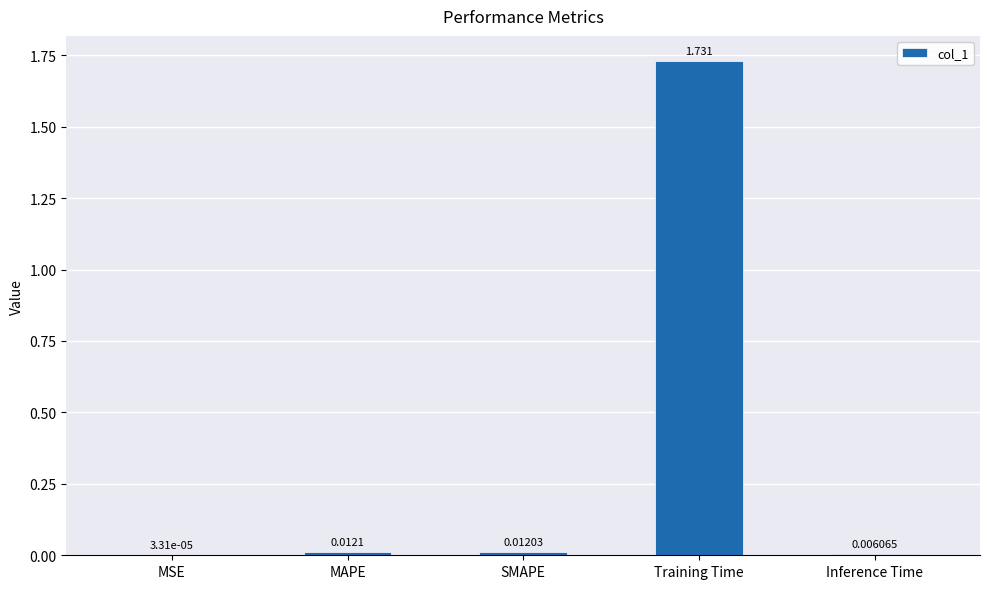

Which has a higher value, Training Time or MSE?

Training Time